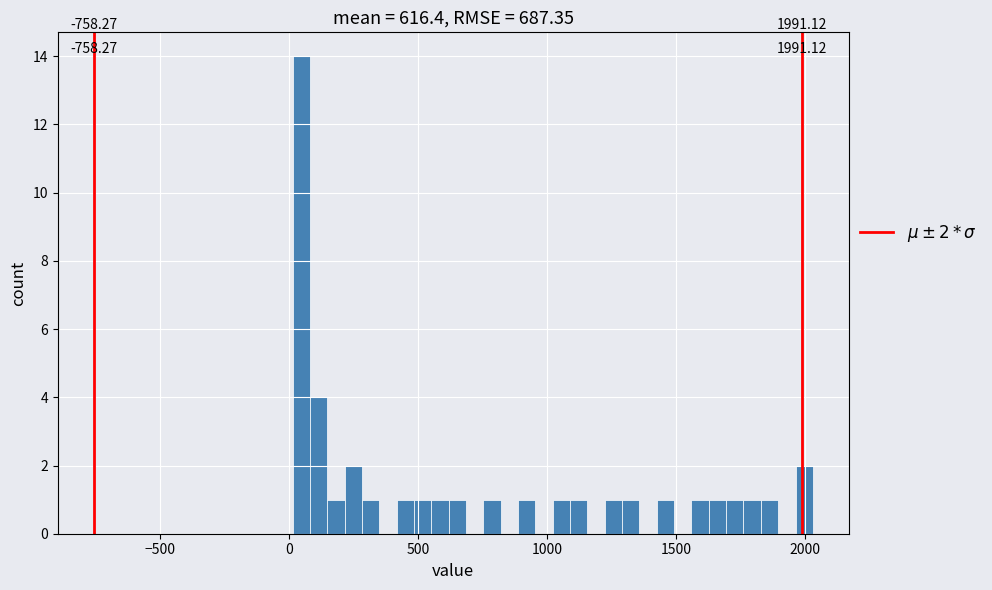

Read against the x-axis, roughly where is the centre of the tallest bar?

50